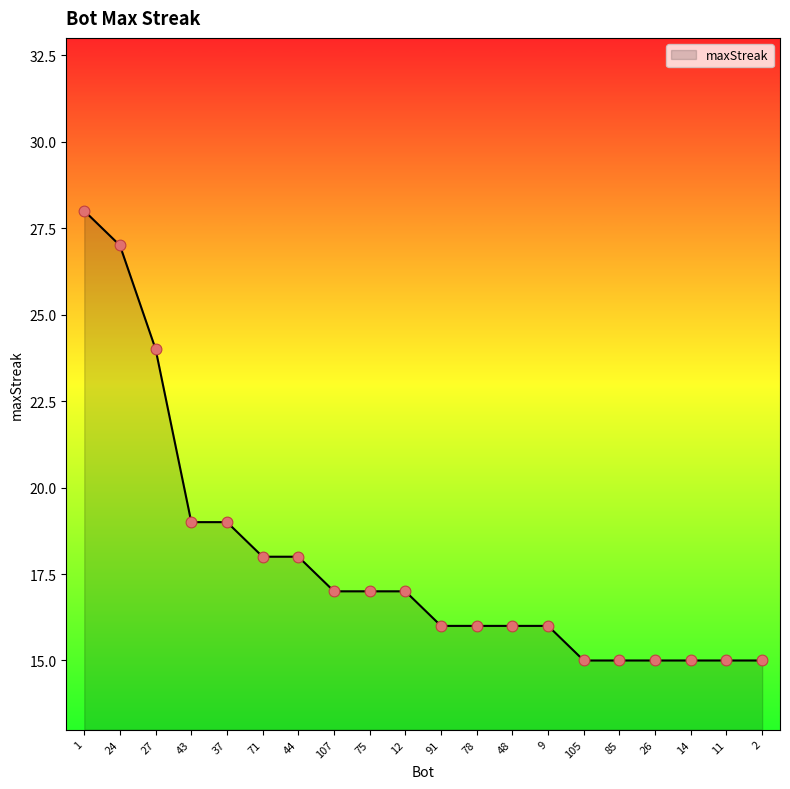

Which has a higher value, 78 or 14?

78